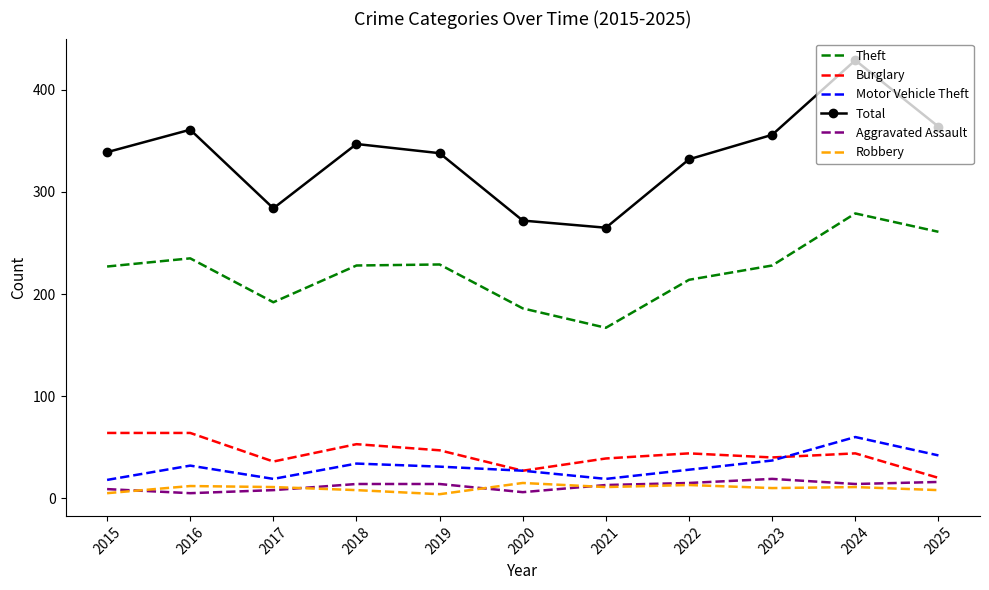

The value of Motor Vehicle Theft at 2023 is 61. True or false?

False